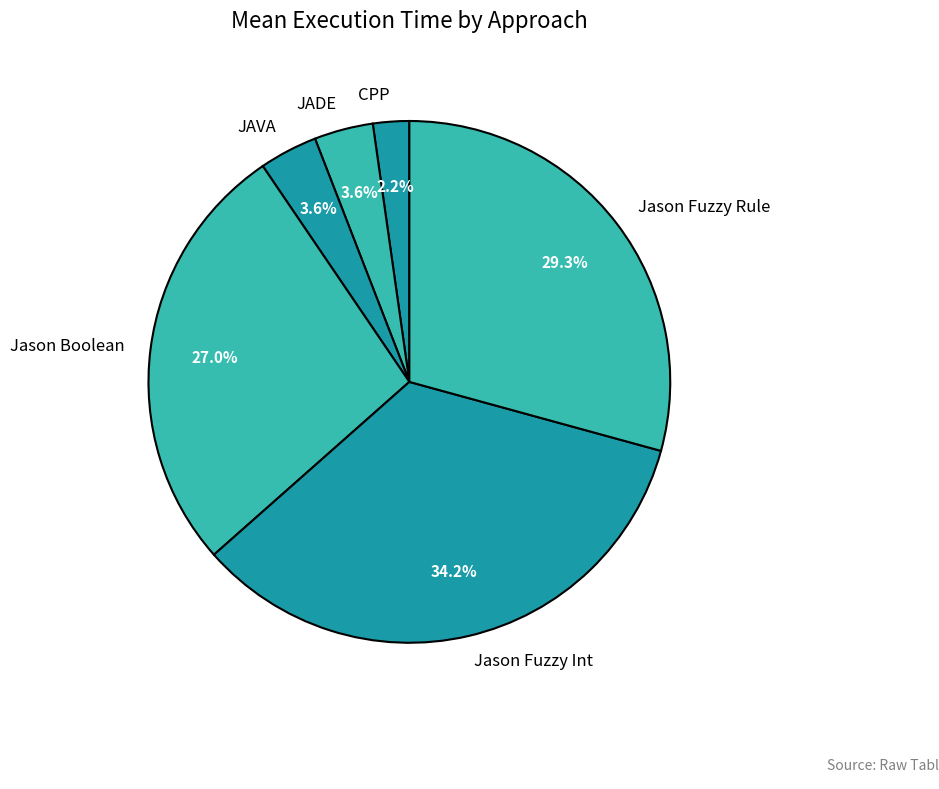

Does Jason Boolean account for over 50% of the chart?

No